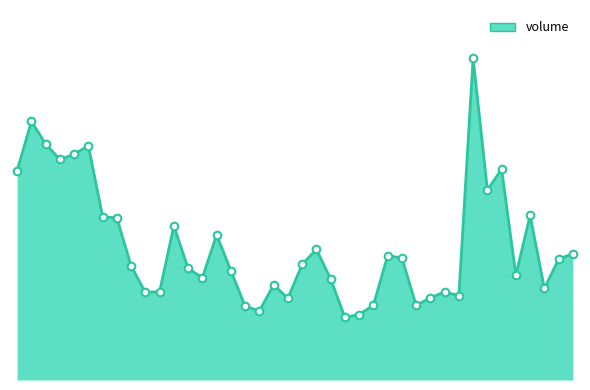

Does the chart have visible grid lines?

No